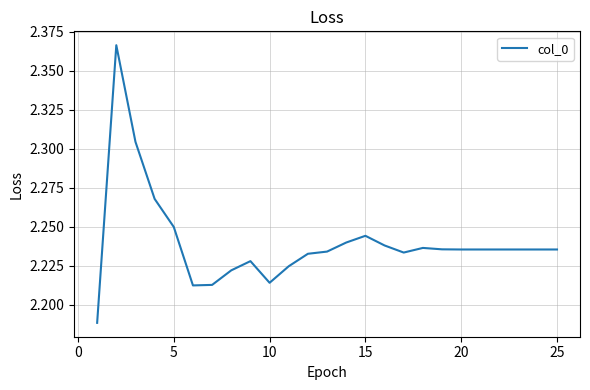

The value at 5 is 0.5. True or false?

False